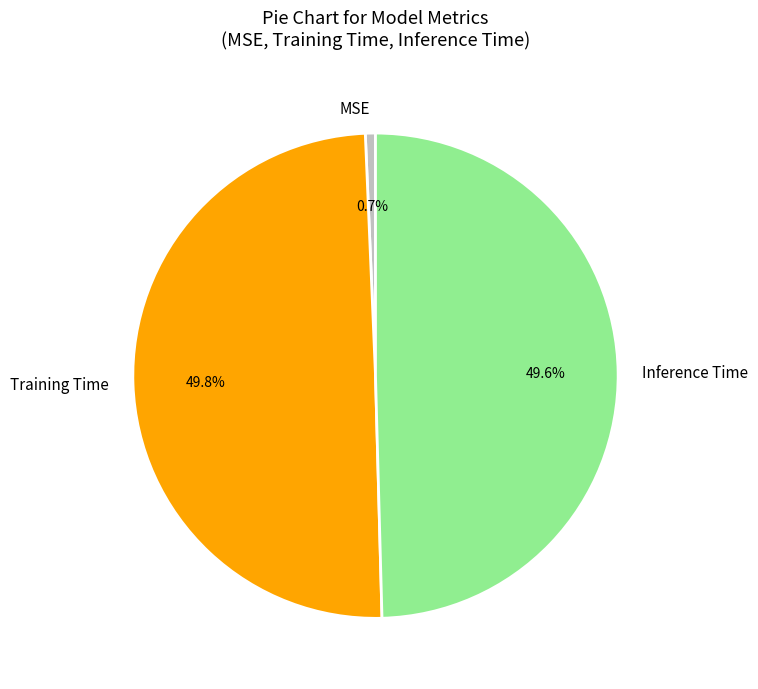

Does MSE account for over 50% of the chart?

No